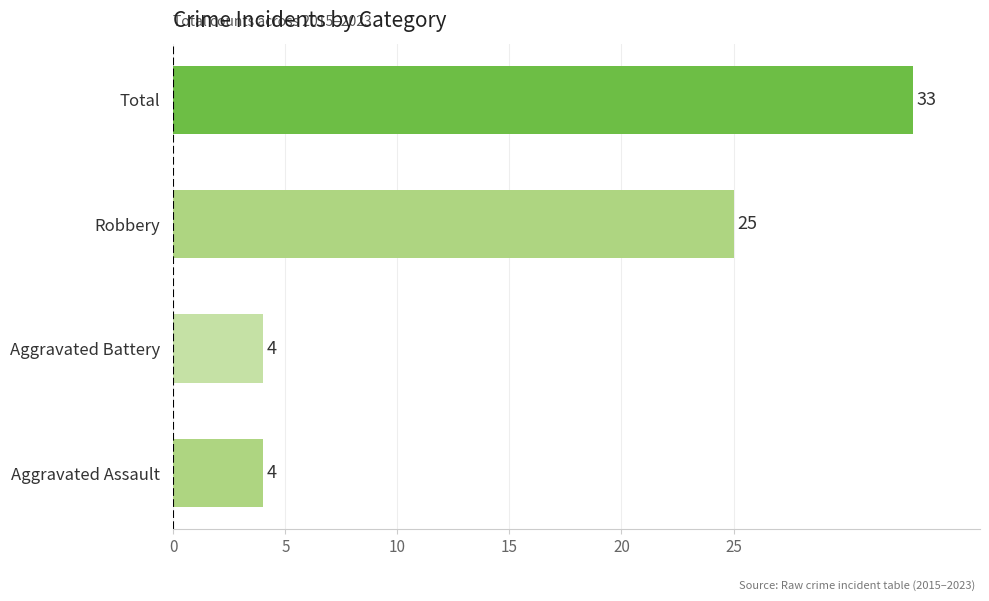

Reading top to bottom, what are all the values shown in this chart?

33	25	4	4